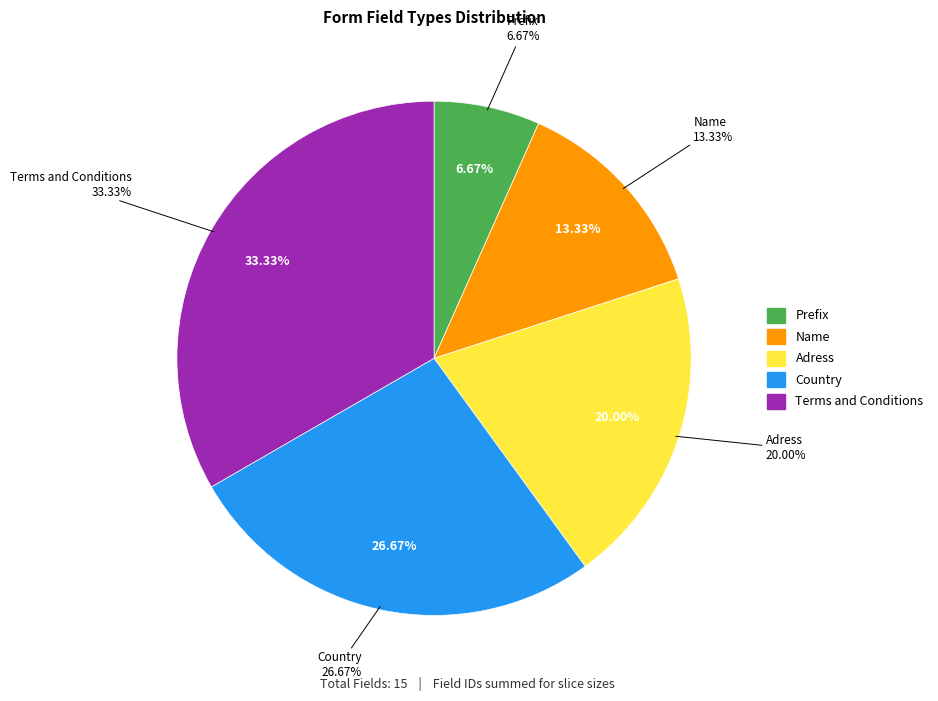

To the nearest percent, what portion does Prefix represent?

7%